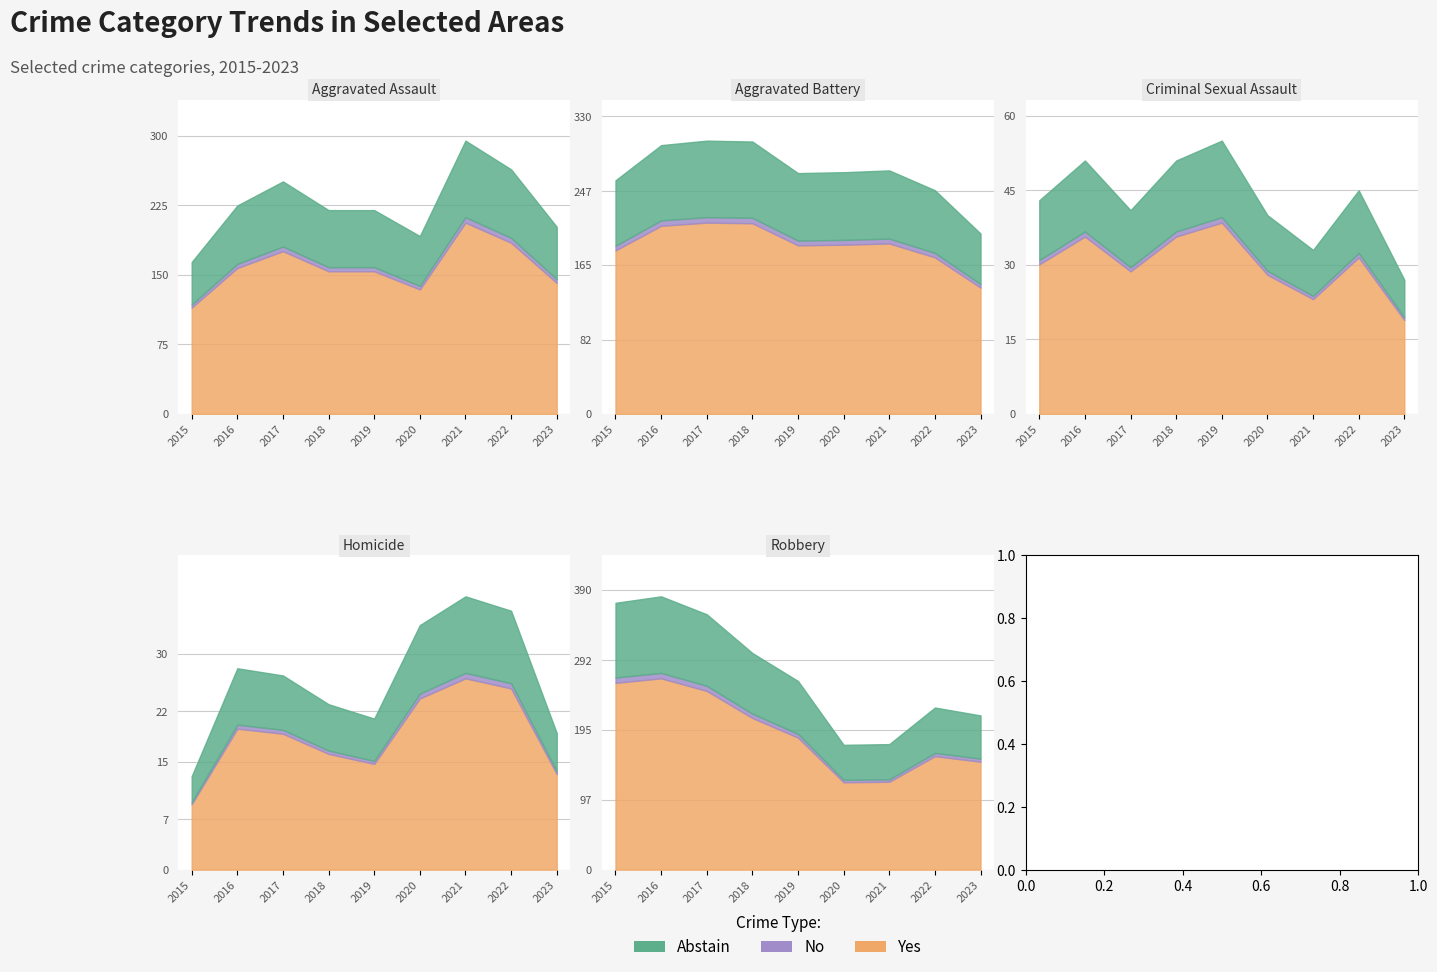

Reading right to left, what are all the values shown in this chart?

Aggravated Assault: 2023=202	2022=264	2021=295	2020=192	2019=220	2018=220	2017=251	2016=225	2015=164
Aggravated Battery: 2023=200	2022=248	2021=270	2020=268	2019=267	2018=302	2017=303	2016=298	2015=259
Criminal Sexual Assault: 2023=27	2022=45	2021=33	2020=40	2019=55	2018=51	2017=41	2016=51	2015=43
Homicide: 2023=19	2022=36	2021=38	2020=34	2019=21	2018=23	2017=27	2016=28	2015=13
Robbery: 2023=215	2022=226	2021=175	2020=174	2019=263	2018=302	2017=356	2016=381	2015=372